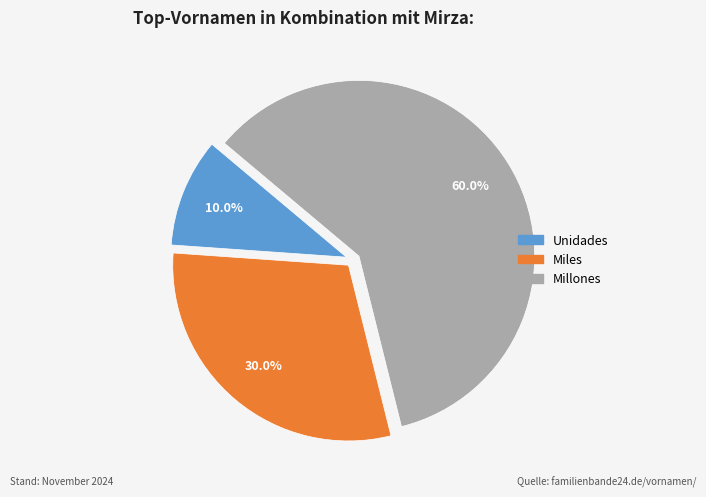

Combined, what portion of the pie is Unidades and Millones?

70.0%